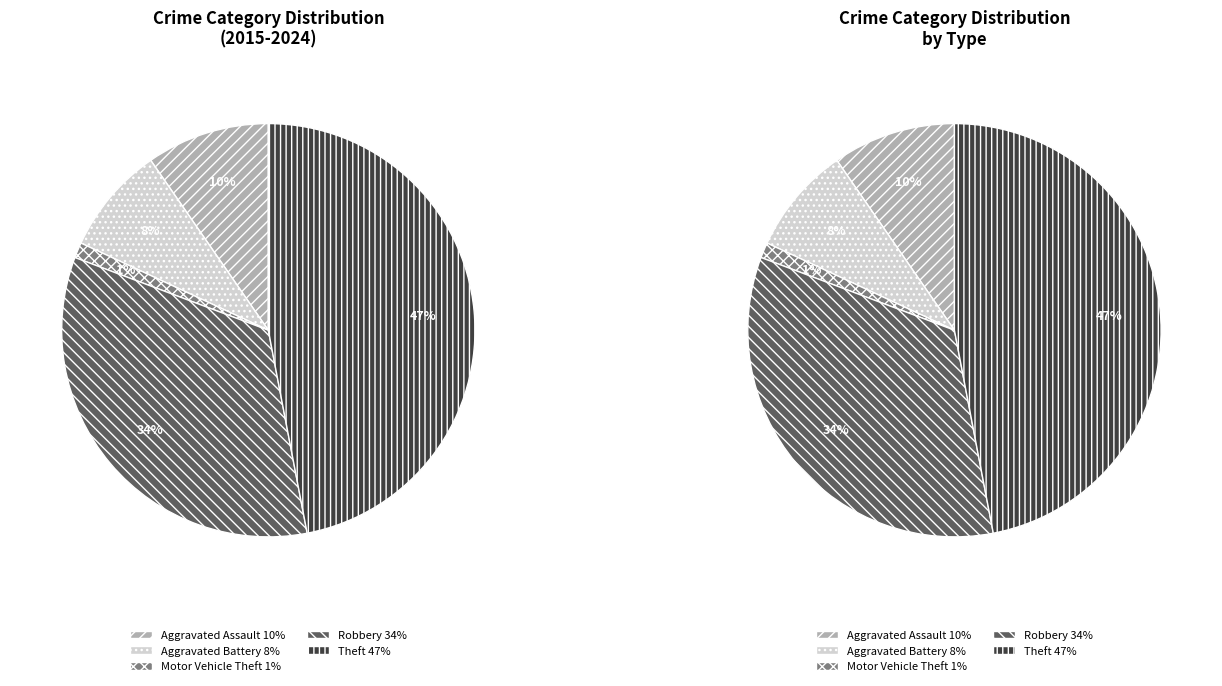

Combined, what portion of the pie is Aggravated Assault and Aggravated Battery?

18.1%